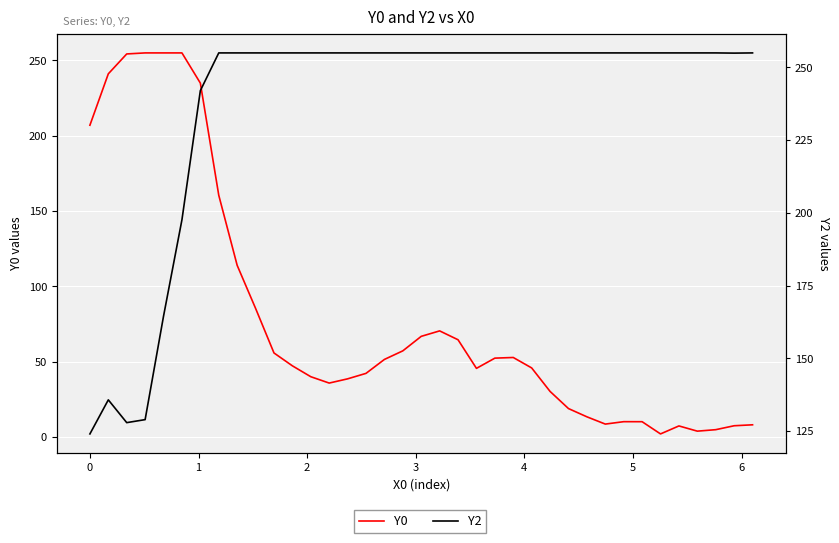

Reading left to right, extract all data points from this chart.

Y0: 207.0	241.1	254.3	255.0	255.0	255.0	235.0	160.5	114.0	85.4	55.8	47.3	40.0	35.8	38.6	42.3	51.5	57.2	66.8	70.5	64.6	45.6	52.4	52.8	45.9	30.3	18.9	13.4	8.6	10.2	10.2	2.1	7.4	3.9	4.9	7.5	8.1
Y2: 124.0	135.7	127.9	128.9	164.5	197.6	242.0	255.0	255.0	255.0	255.0	255.0	255.0	255.0	255.0	255.0	255.0	255.0	255.0	255.0	255.0	255.0	255.0	255.0	255.0	255.0	255.0	255.0	255.0	255.0	255.0	255.0	255.0	255.0	255.0	254.9	255.0